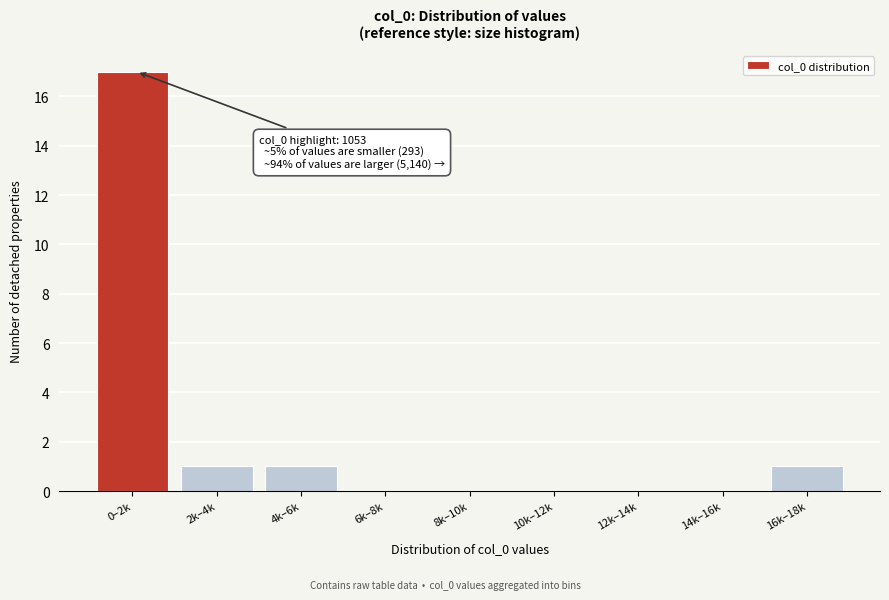

Reading left to right, list all the values displayed in this chart.

0–2k=17	2k–4k=1	4k–6k=1	6k–8k=0	8k–10k=0	10k–12k=0	12k–14k=0	14k–16k=0	16k–18k=1